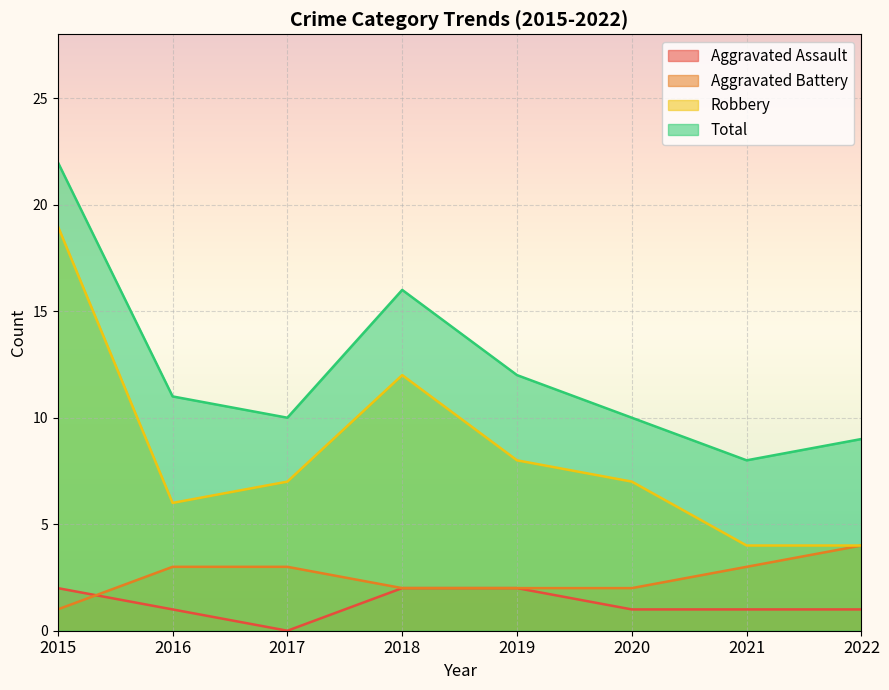

How many distinct data groups are displayed?

4